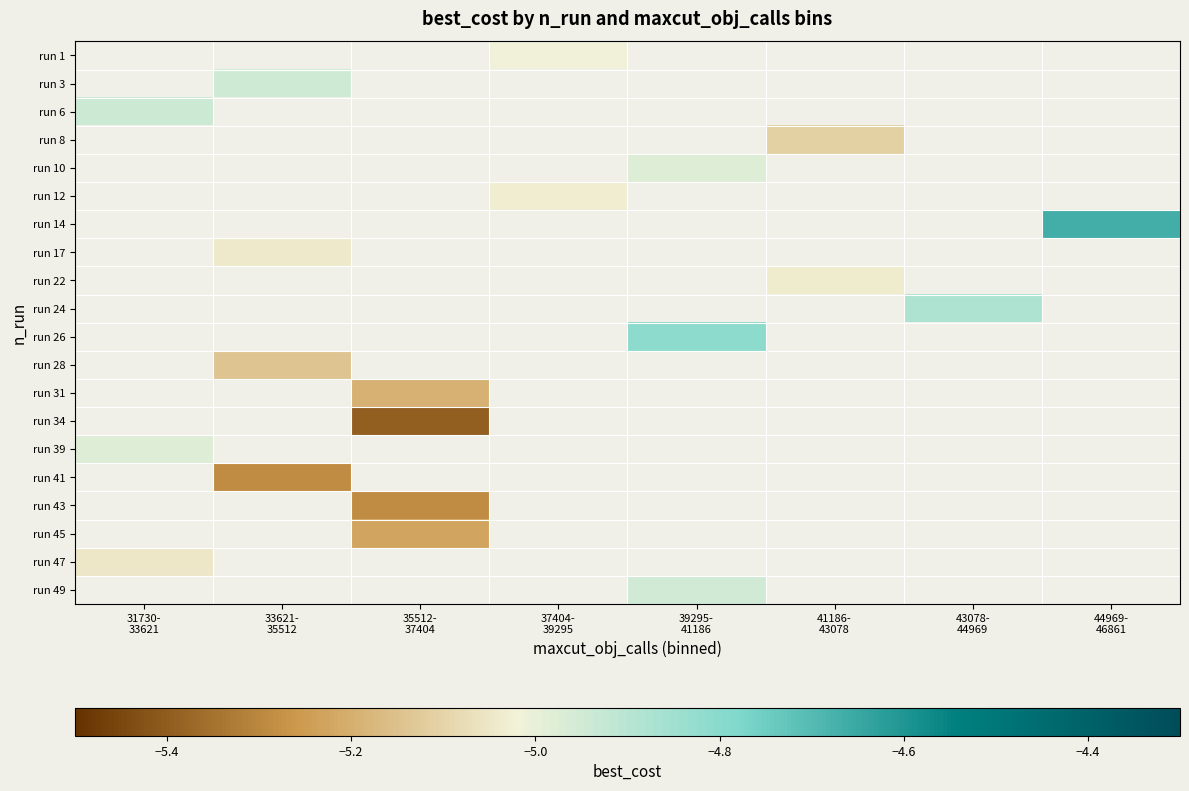

What is the greatest value displayed?

-4.7